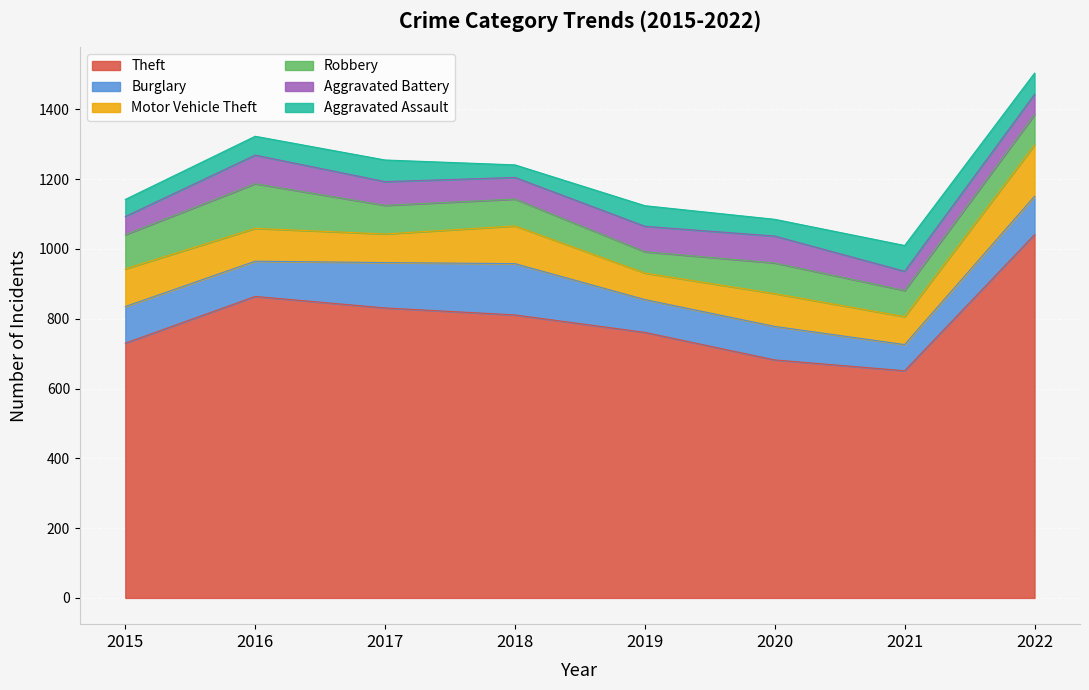

At which label does Aggravated Assault reach its minimum?

2018